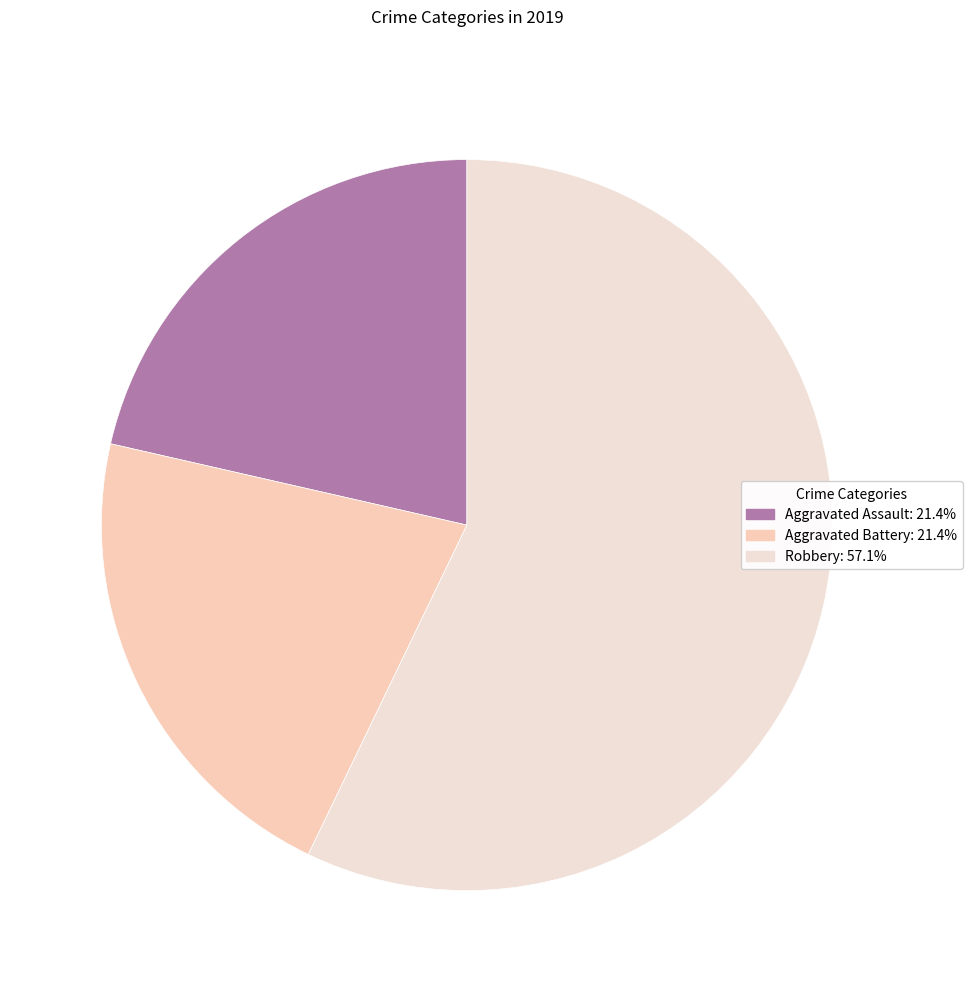

Count the number of slices in the pie.

3